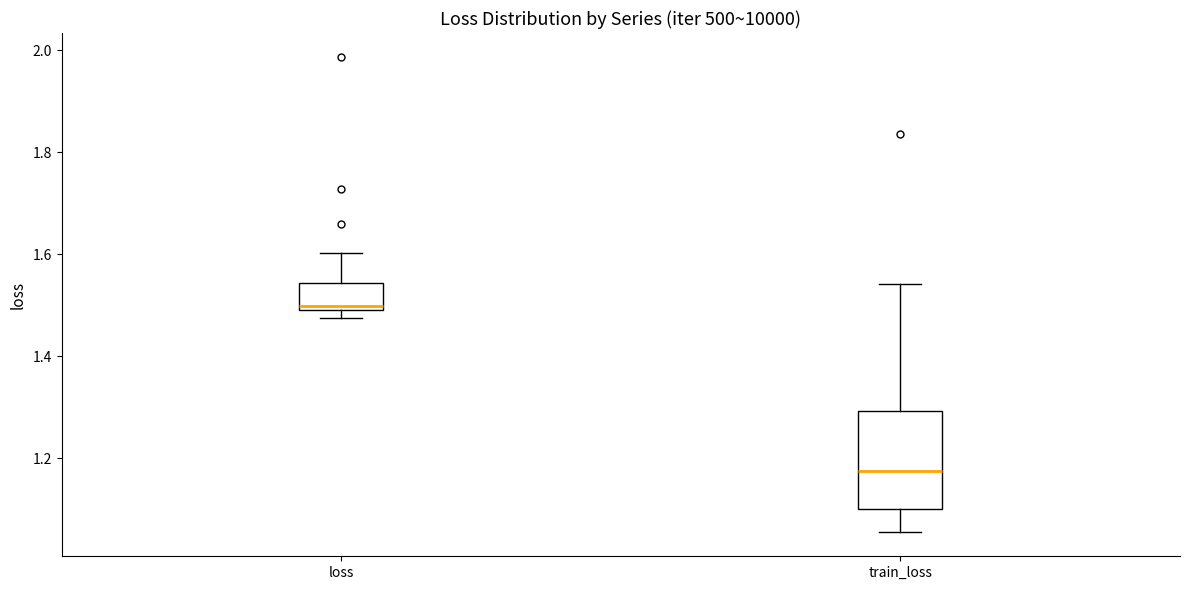

Reading left to right, read every box against the y-axis: the position of its median line, the range the box covers, and the ends of its whiskers. The values are not printed on the chart, so give them approximately, as read against the axis.

loss: median 1.50 (just above the box's lower edge), box 1.50 to 1.54, whiskers 1.48 to 1.60
train_loss: median 1.18, box 1.10 to 1.30, whiskers 1.06 to 1.54